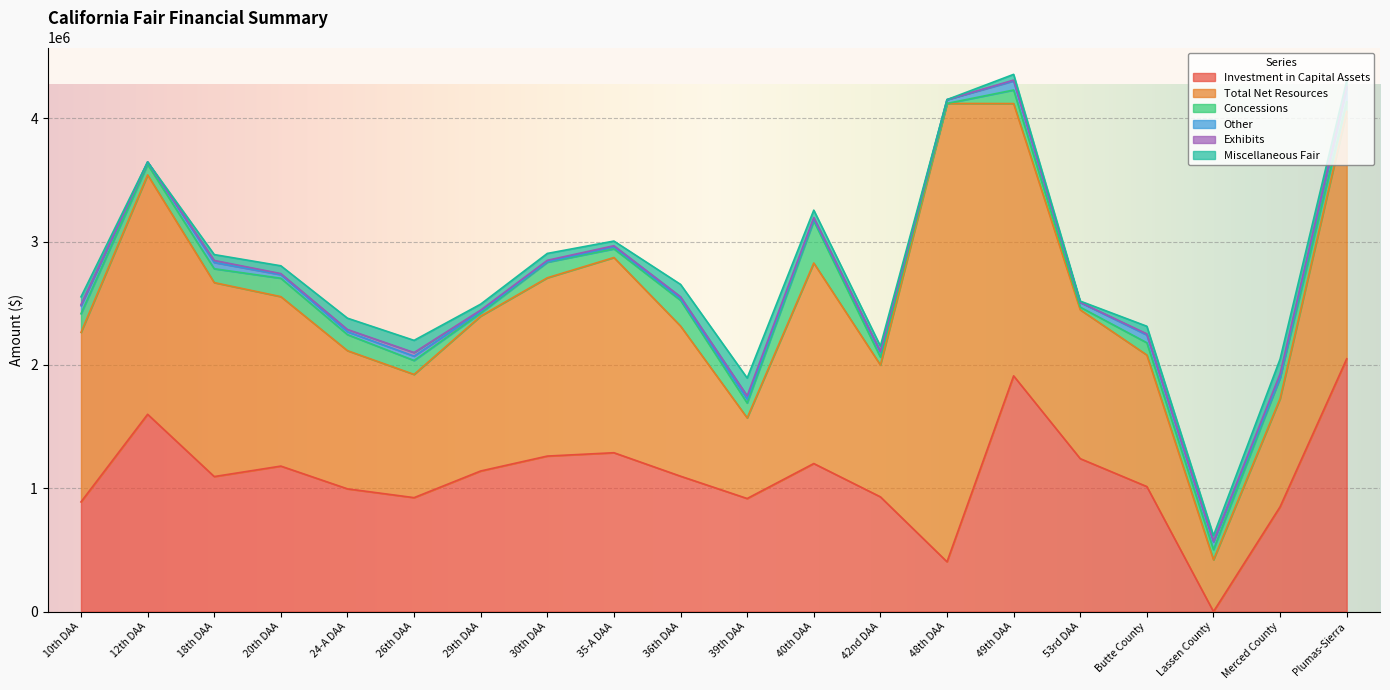

At which label does Total Net Resources first exceed 1373644?

10th DAA